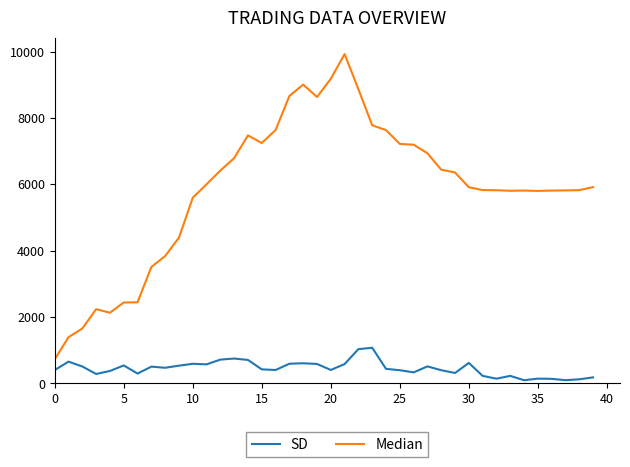

Rank the series by their average value, from lowest to highest.

SD, Median